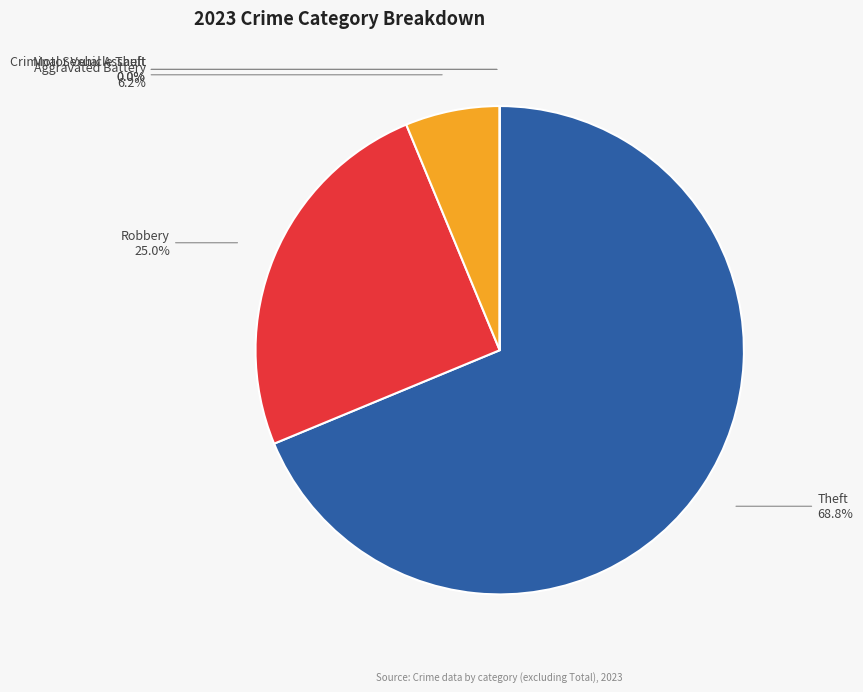

To the nearest percent, what portion does Theft represent?

69%